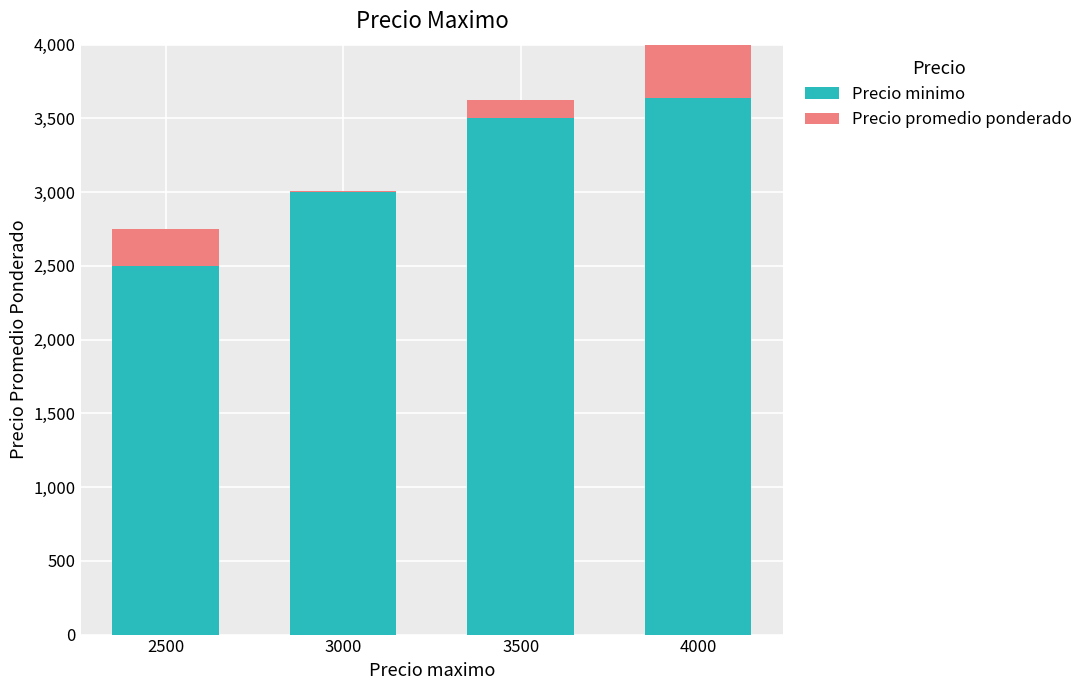

Which series has the largest total across all categories?

Precio minimo